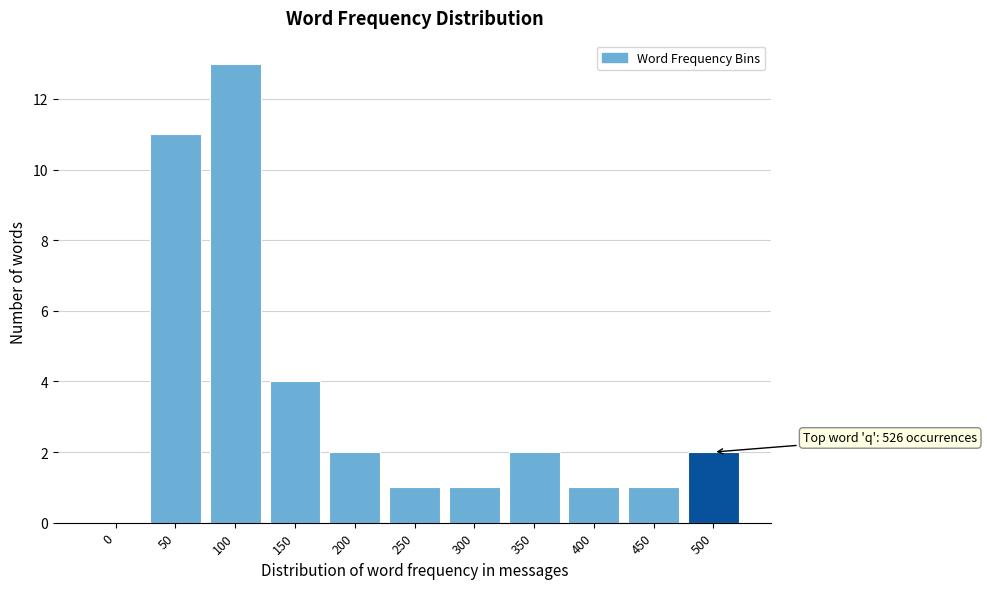

Reading left to right, what are all the values shown in this chart?

0=0	50=11	100=13	150=4	200=2	250=1	300=1	350=2	400=1	450=1	500=2